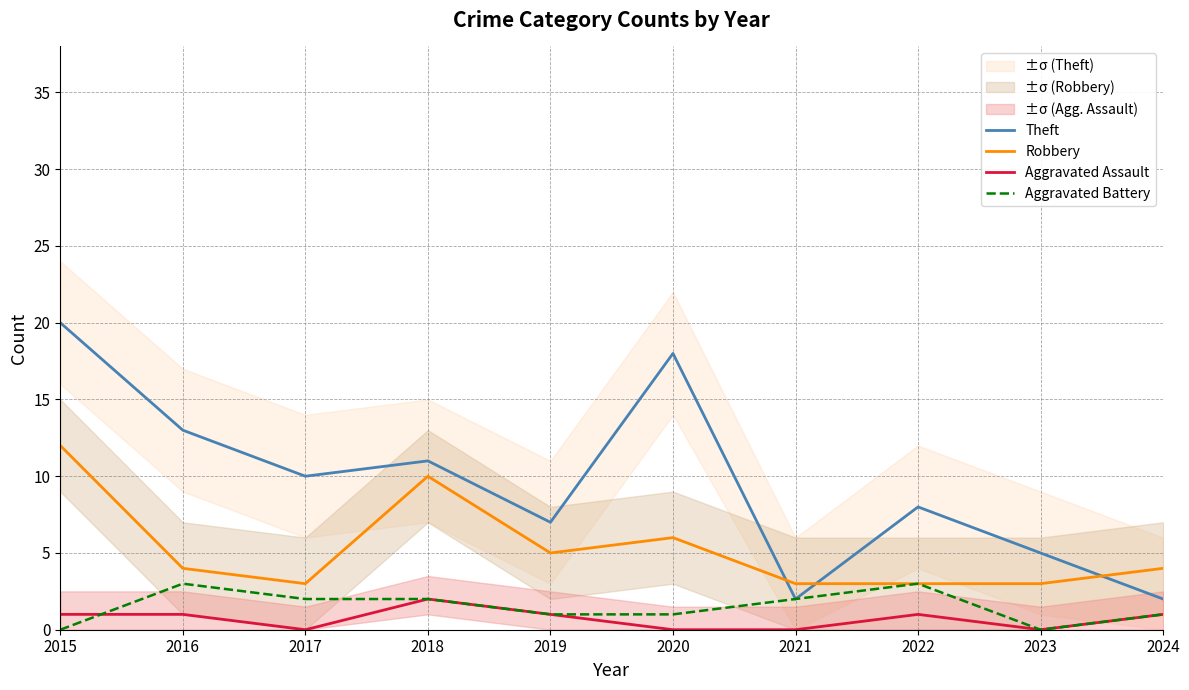

How many lines are shown in the chart?

4